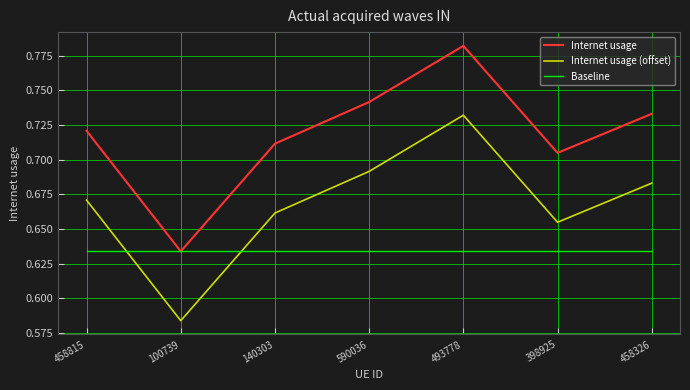

Which label corresponds to the smallest value in the chart?

100739